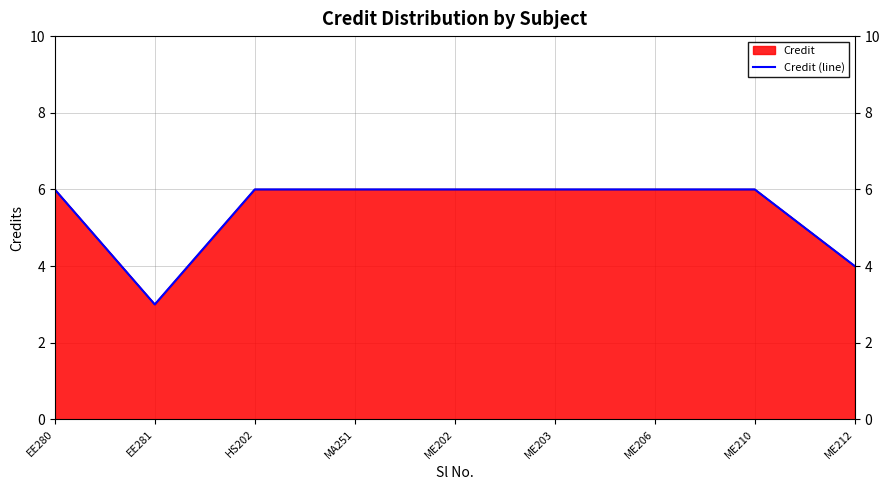

True or false: the data shows 6 at HS202.

True